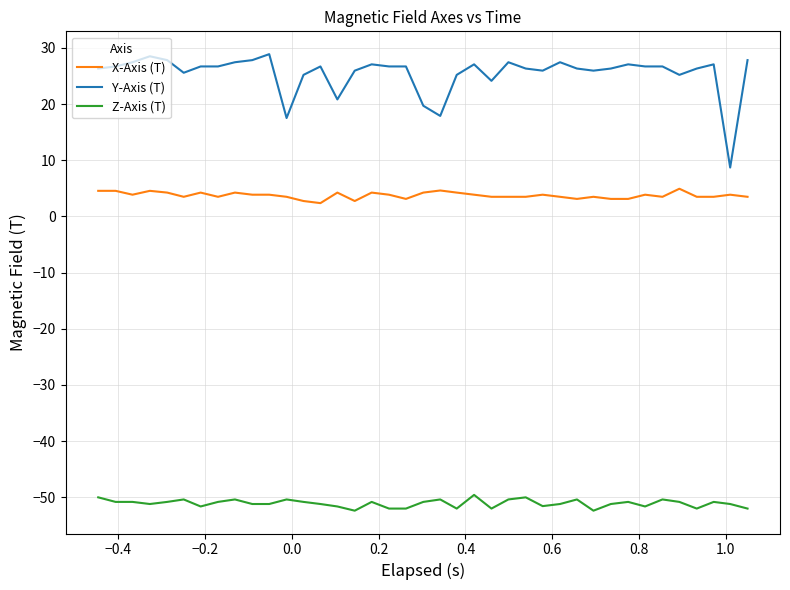

What is the difference between the maximum and minimum values in the Y-Axis (T) series?

20.2